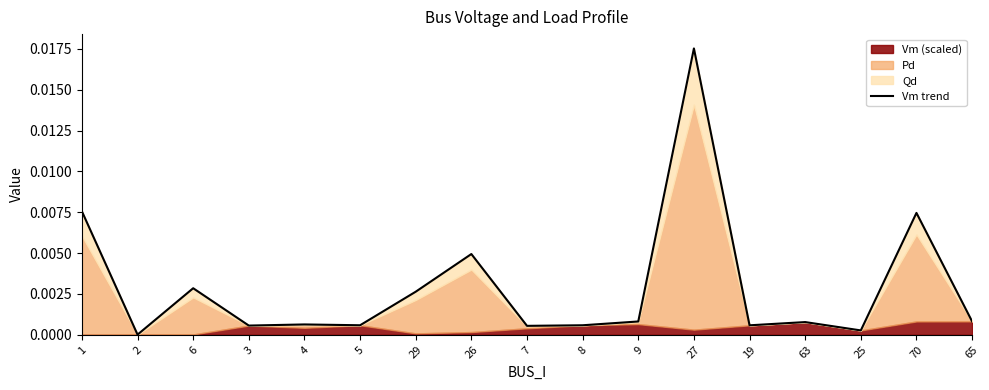

Does the chart have visible grid lines?

No